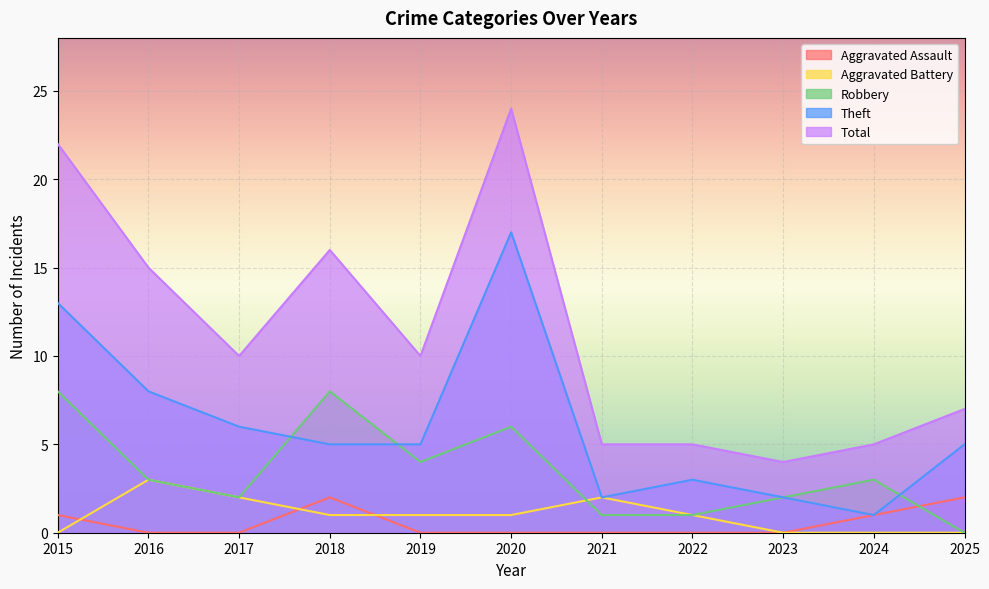

True or false: Aggravated Battery and Aggravated Assault intersect in this chart.

True